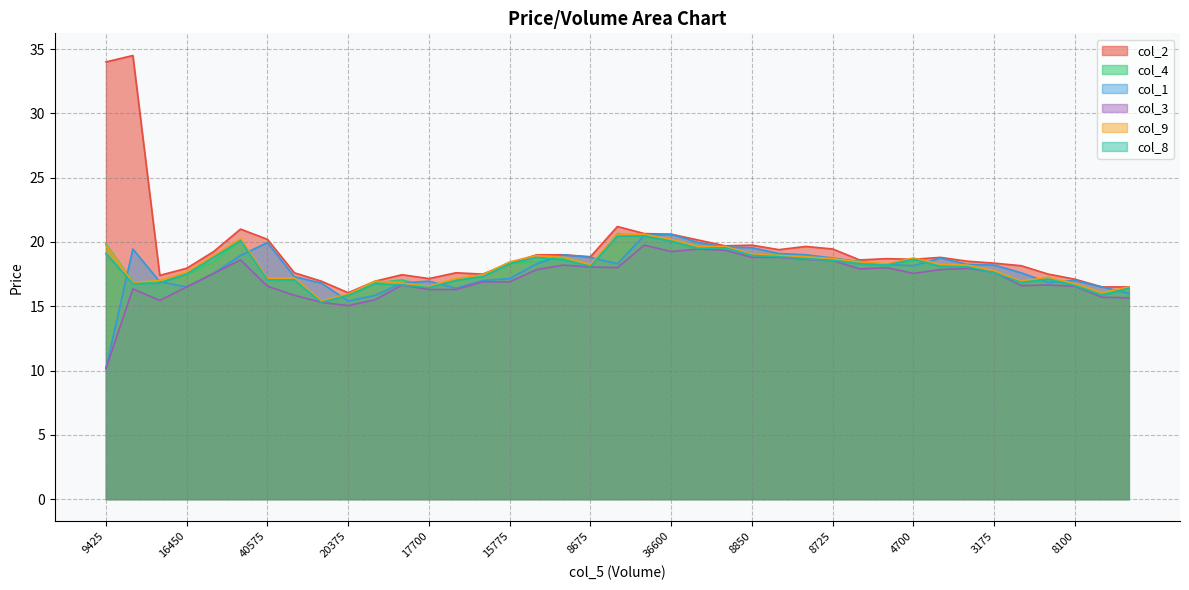

The value of col_4 at 17700 is 16.5. True or false?

True